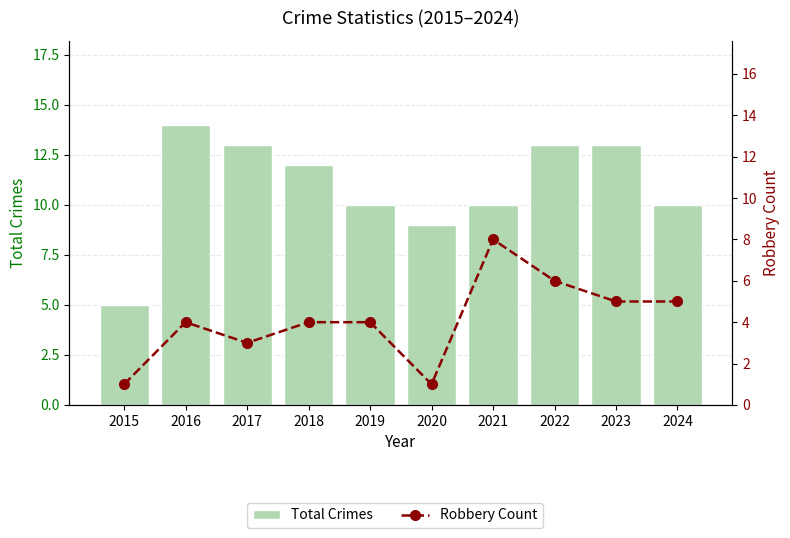

Rank the categories by Robbery Count value from lowest to highest.

2015, 2020, 2017, 2016, 2018, 2019, 2023, 2024, 2022, 2021